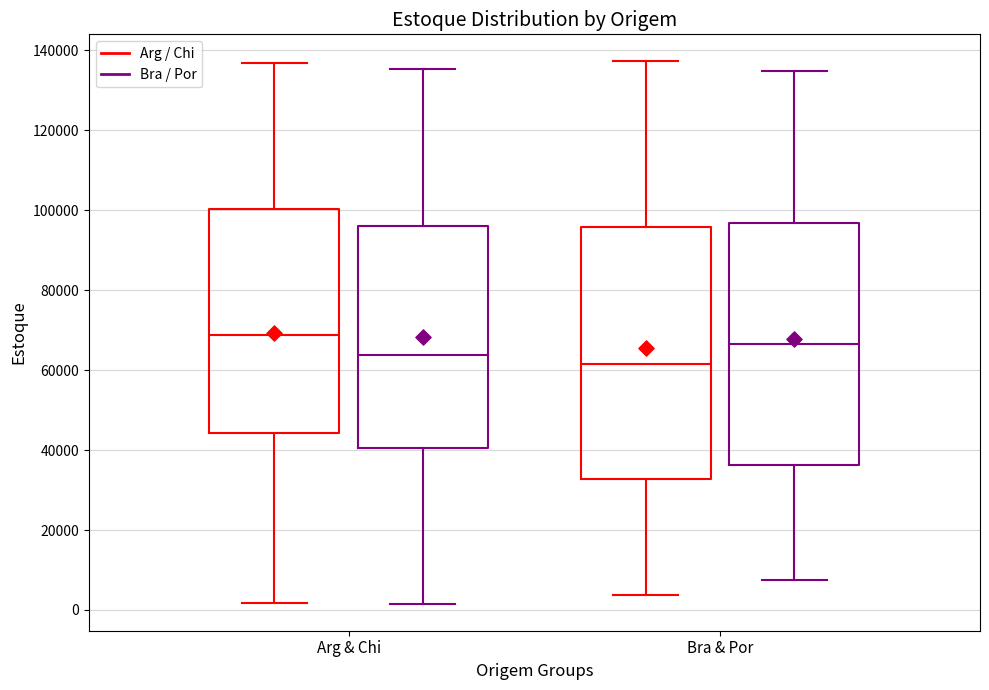

Comparing the boxes themselves (not the whiskers), which one is the tallest?

Bra & Por (Arg / Chi)